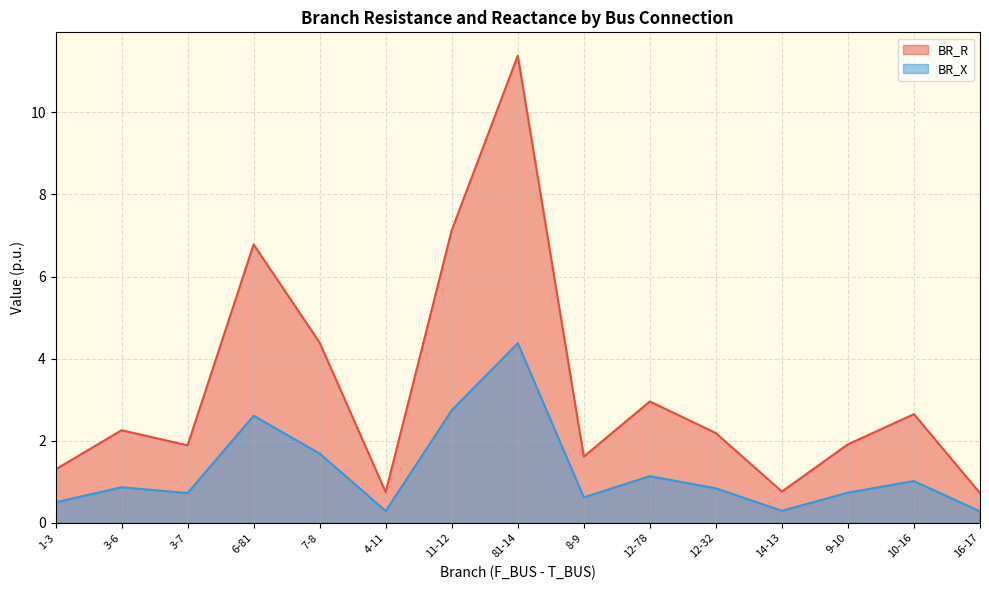

What is the difference between the highest and lowest values at 81-14?

7.0